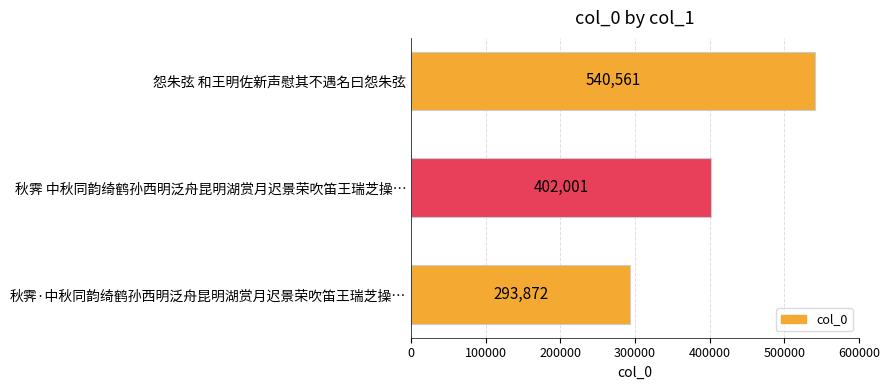

Read the value at 怨朱弦 和王明佐新声慰其不遇名曰怨朱弦, to the nearest 100.

540600